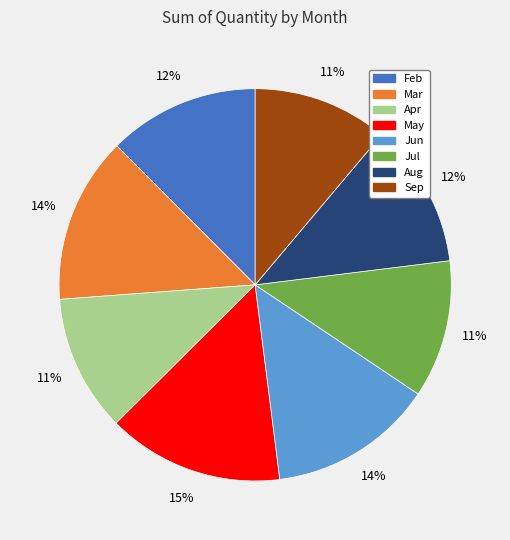

Which slice is the largest?

May